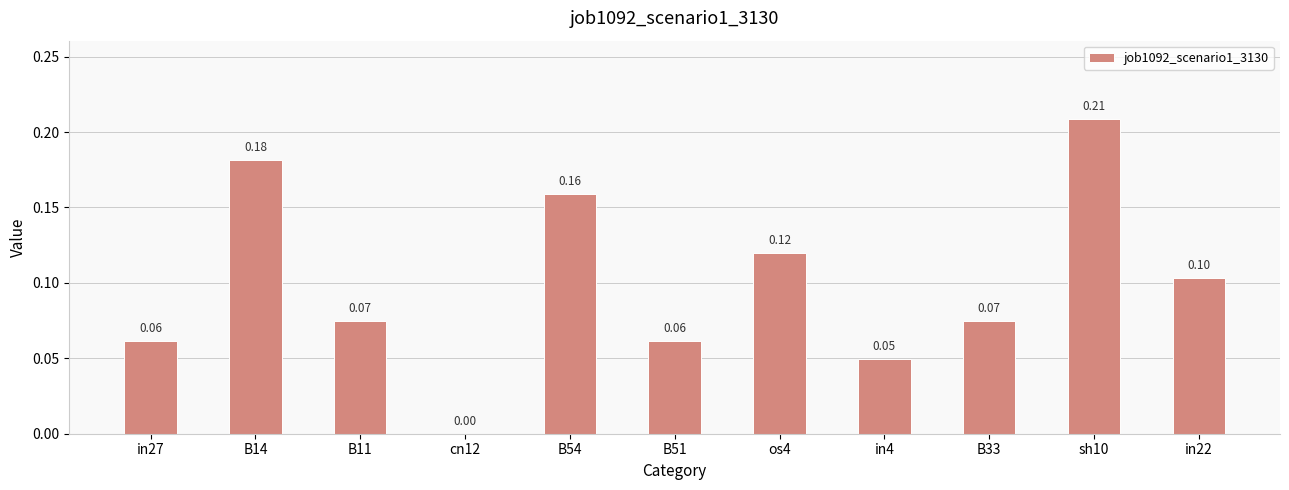

What is the sum of all values?

1.1